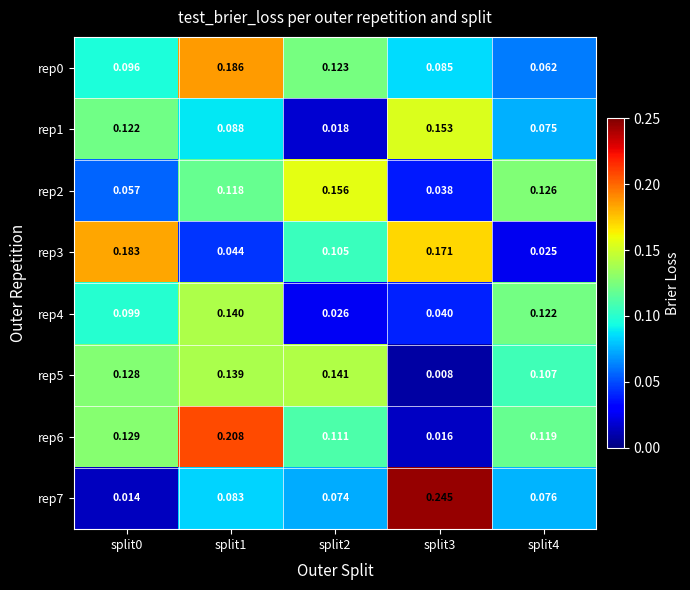

Is the value of rep4 at split2 greater than the value of rep0 at split3?

No